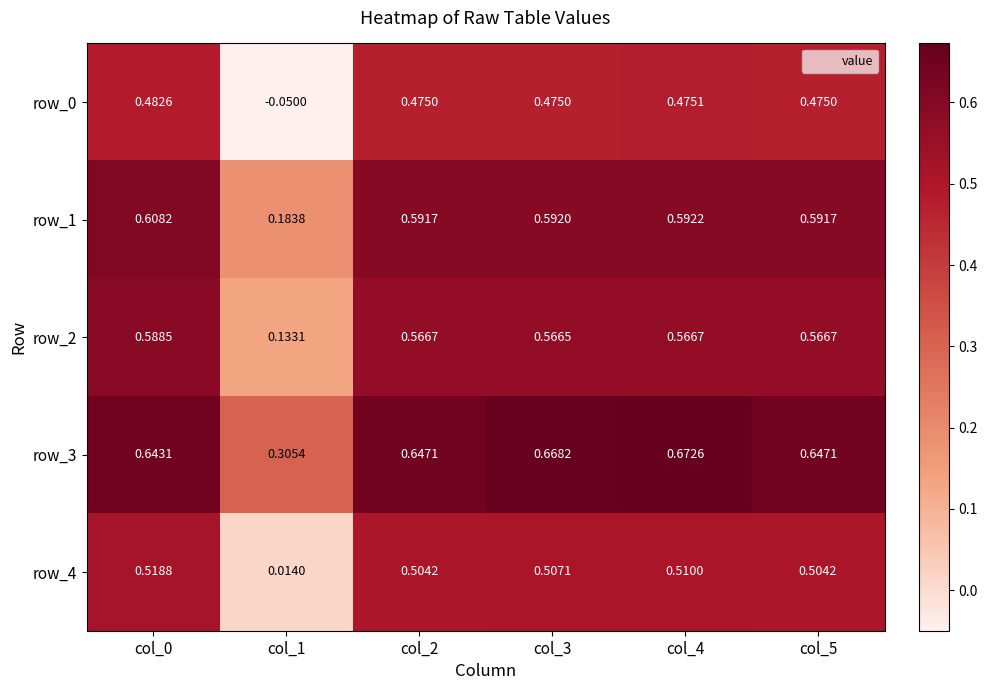

Is the value of row_3 at col_0 greater than the value of row_1 at col_2?

Yes